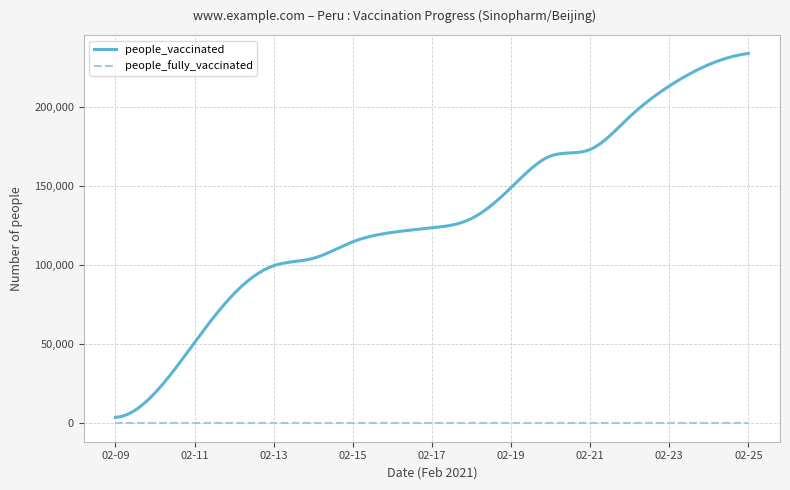

Which series has the largest total across all categories?

people_vaccinated